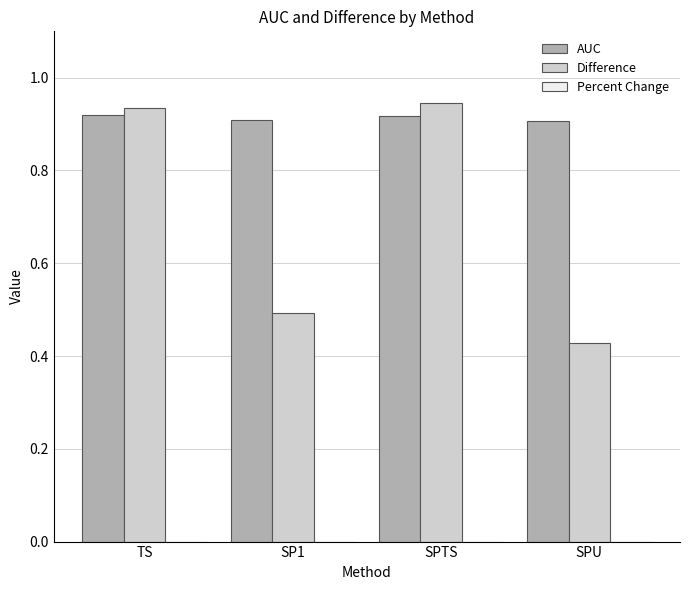

Is it true that Difference equals 1.6 at SPTS?

False